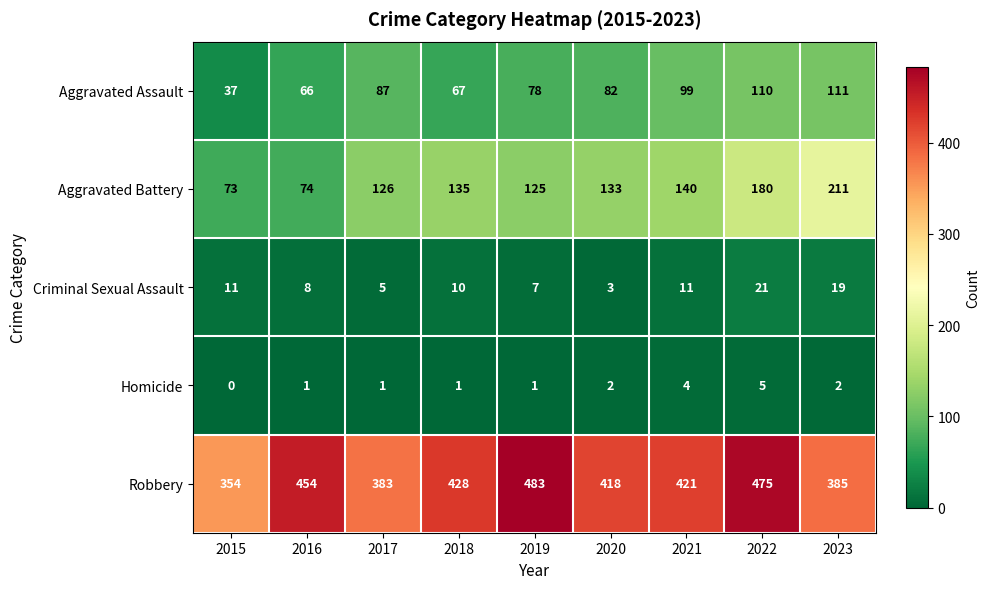

At how many categories does at least one series exceed 327?

9